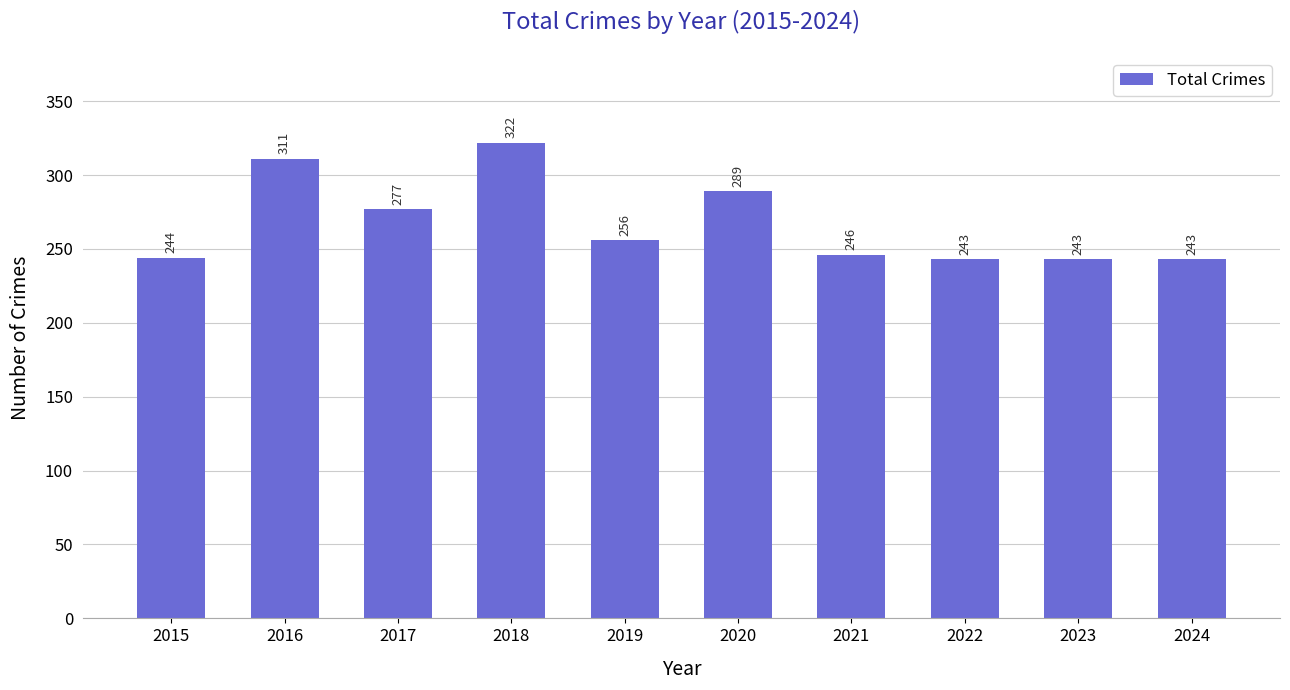

What is the minimum value shown in the chart?

243